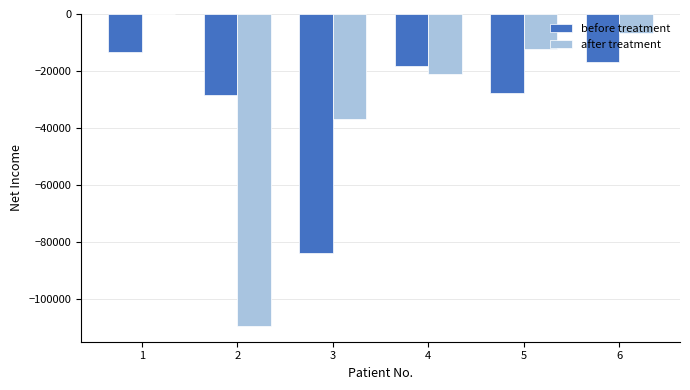

What is the sum of all after treatment values?

-186600